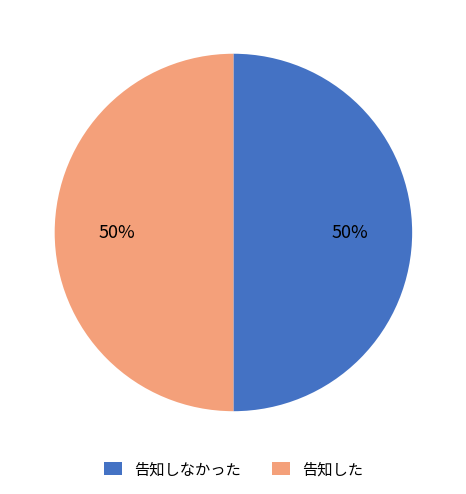

Approximately how many times larger is the value at 告知した compared to 告知しなかった?

1.0